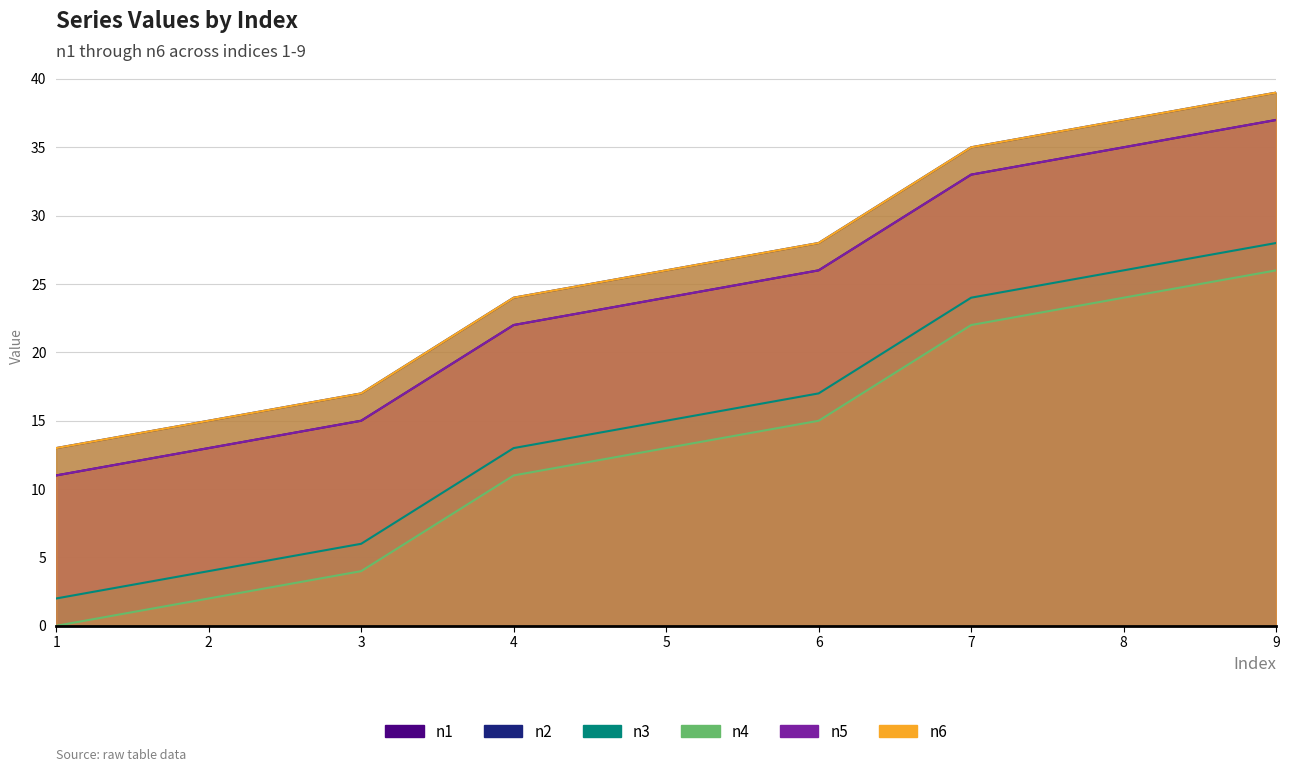

What is the difference between the n5 values at 3 and 7?

18